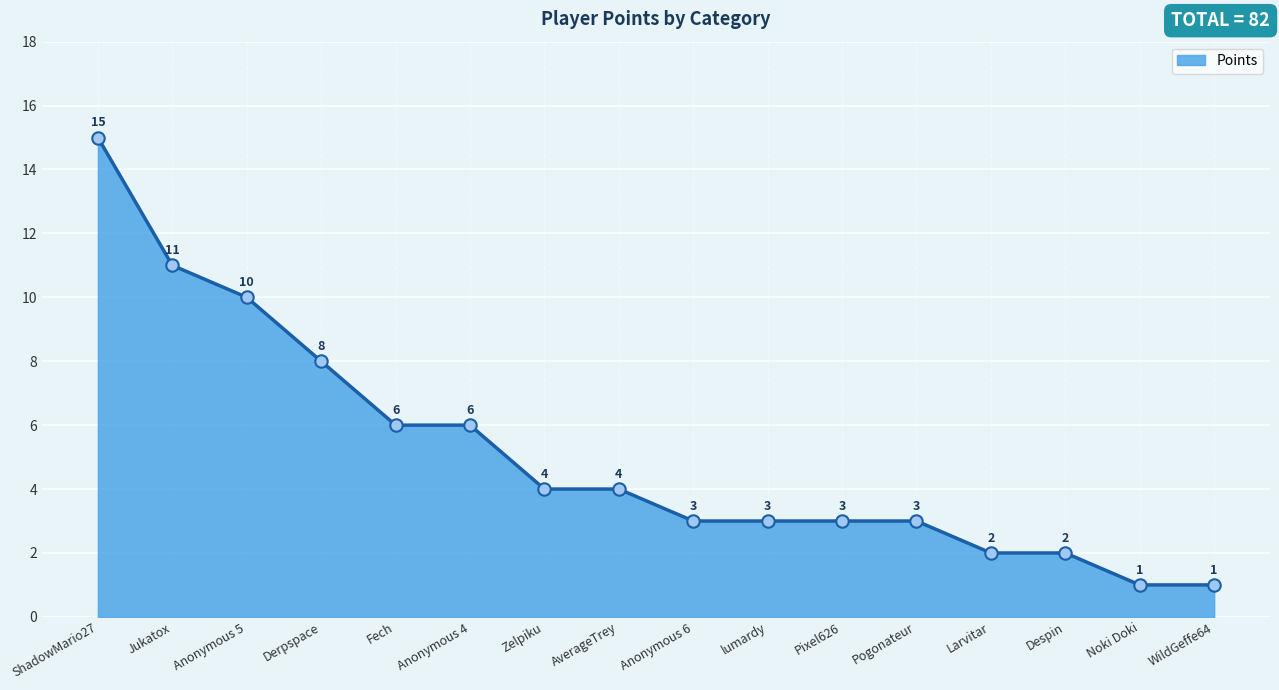

What is the ratio of the value at Fech to the value at Zelpiku?

1.5